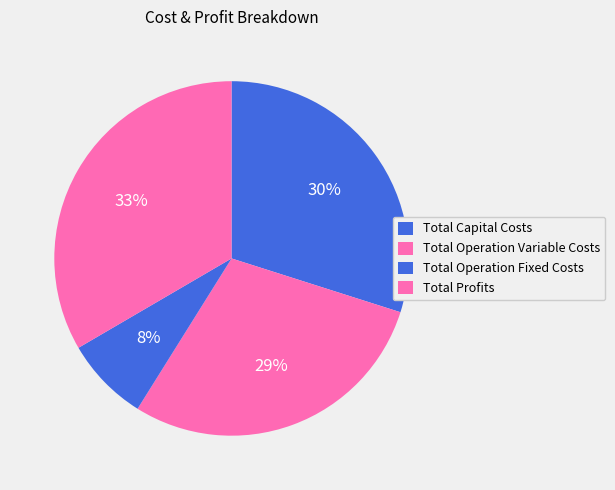

True or false: Total Profits accounts for 44% of the total.

False